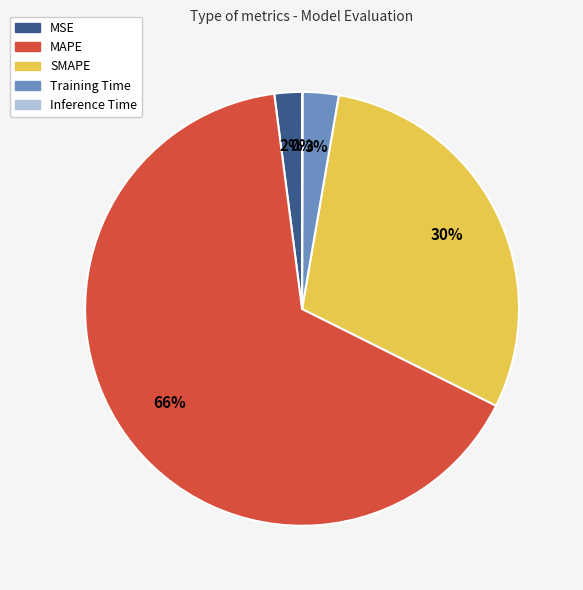

Which category accounts for the majority?

MAPE